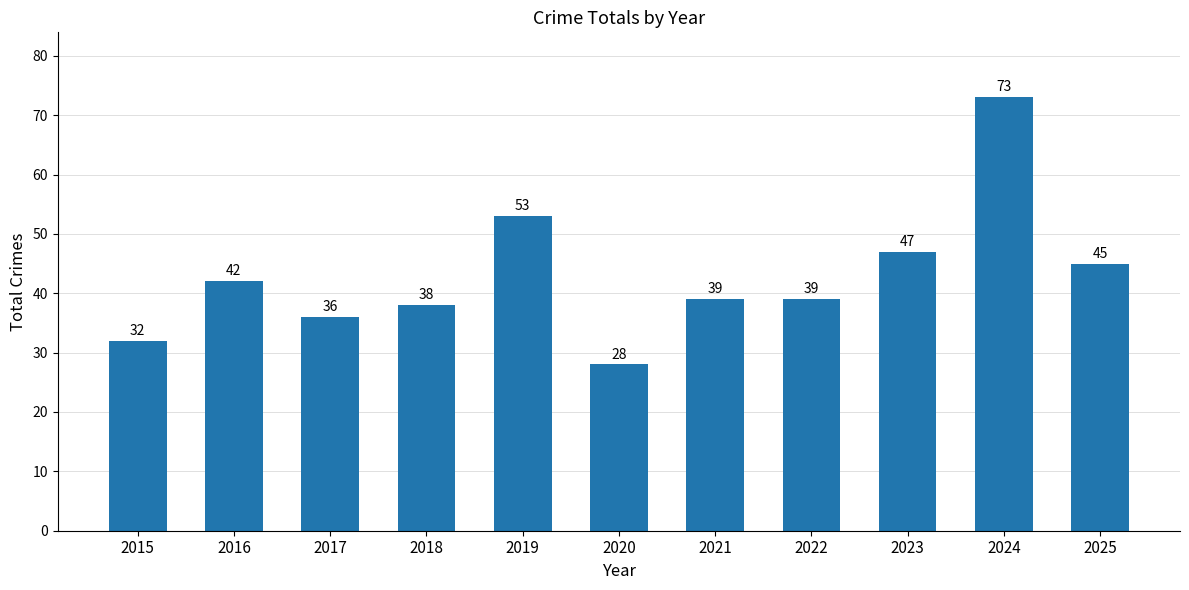

What is the difference between the values at 2015 and 2022?

7